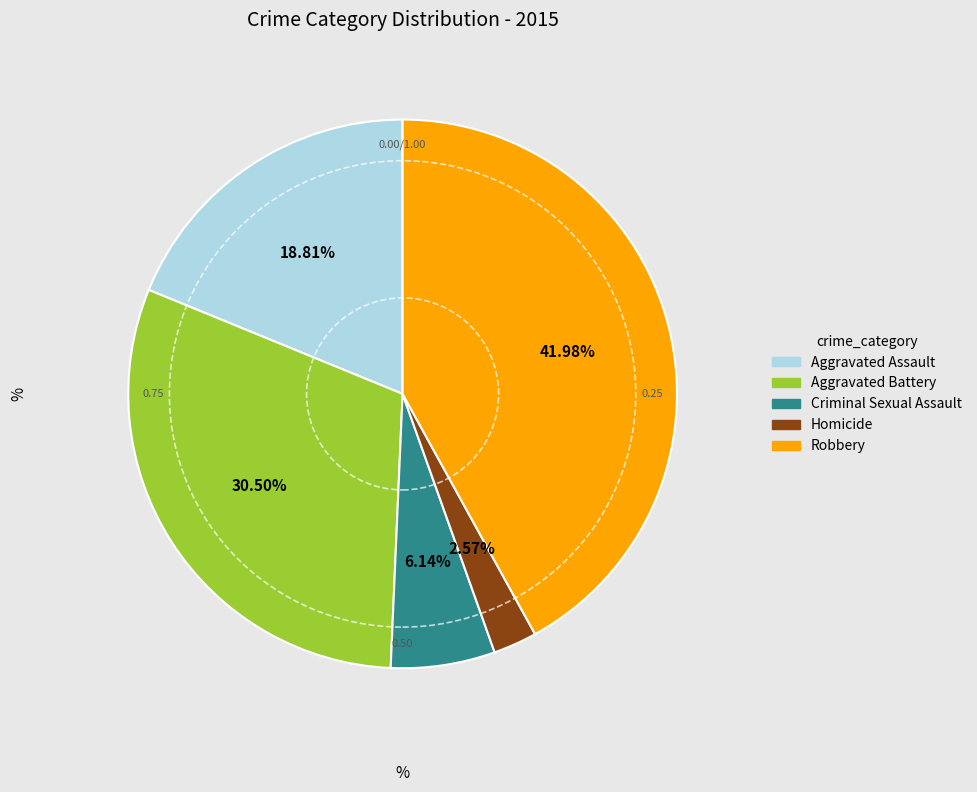

Do Homicide and Criminal Sexual Assault together represent more than half of the pie?

No